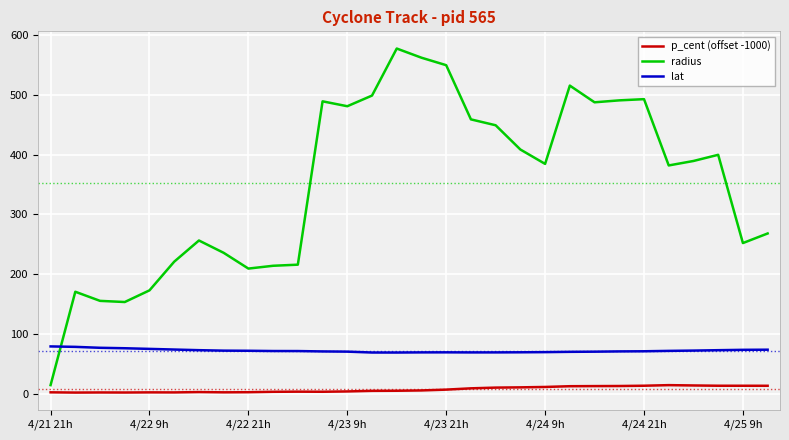

How many times do lat and radius cross each other?

1